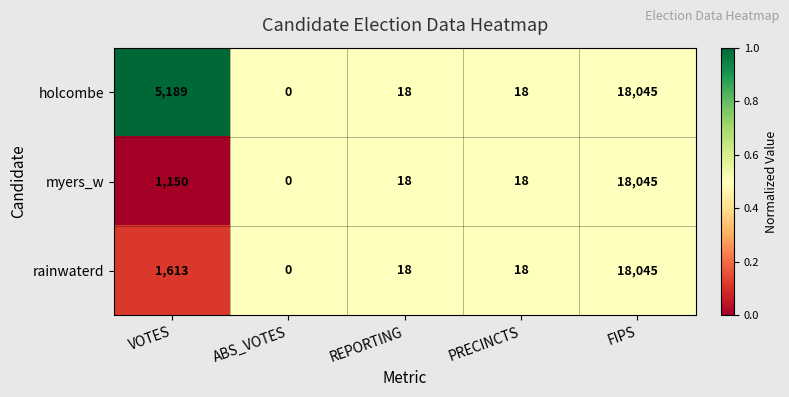

What is the difference between the myers_w values at ABS_VOTES and PRECINCTS?

18